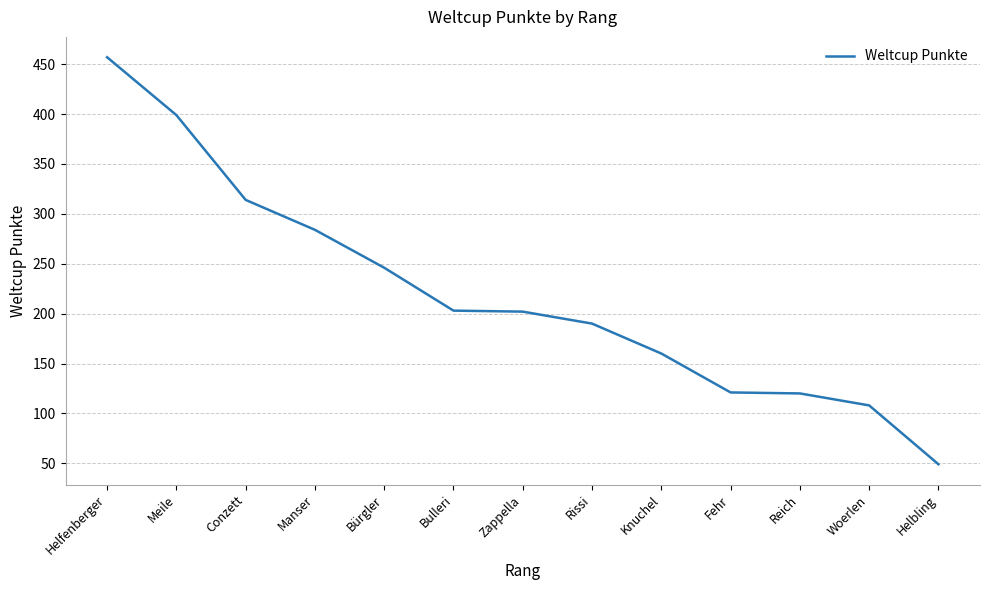

What is the average value?

219